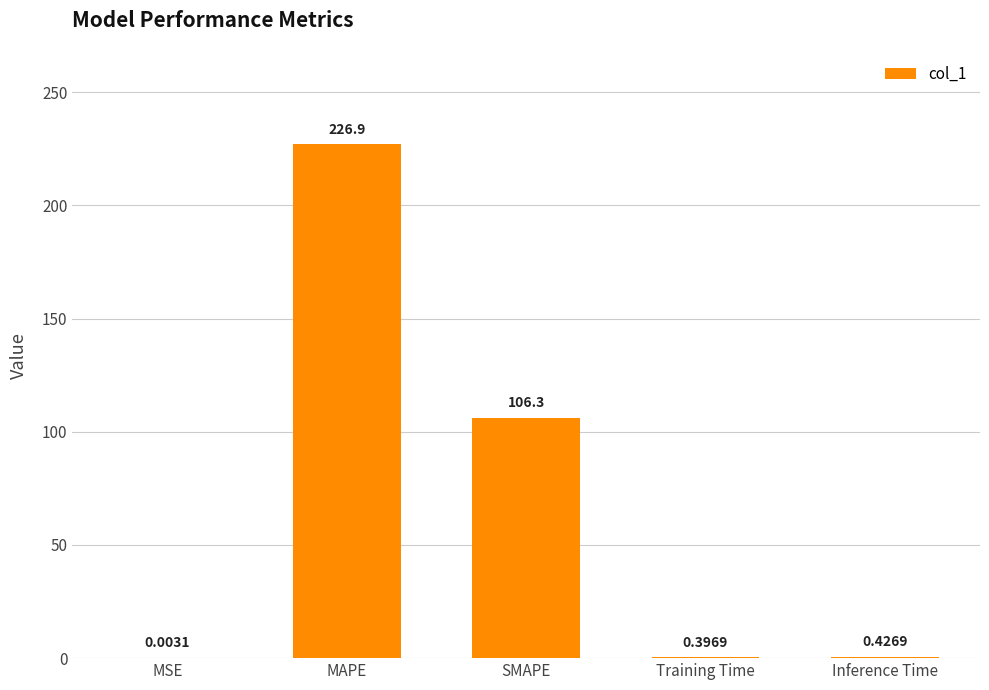

At which category does the chart reach its peak across all series?

MAPE